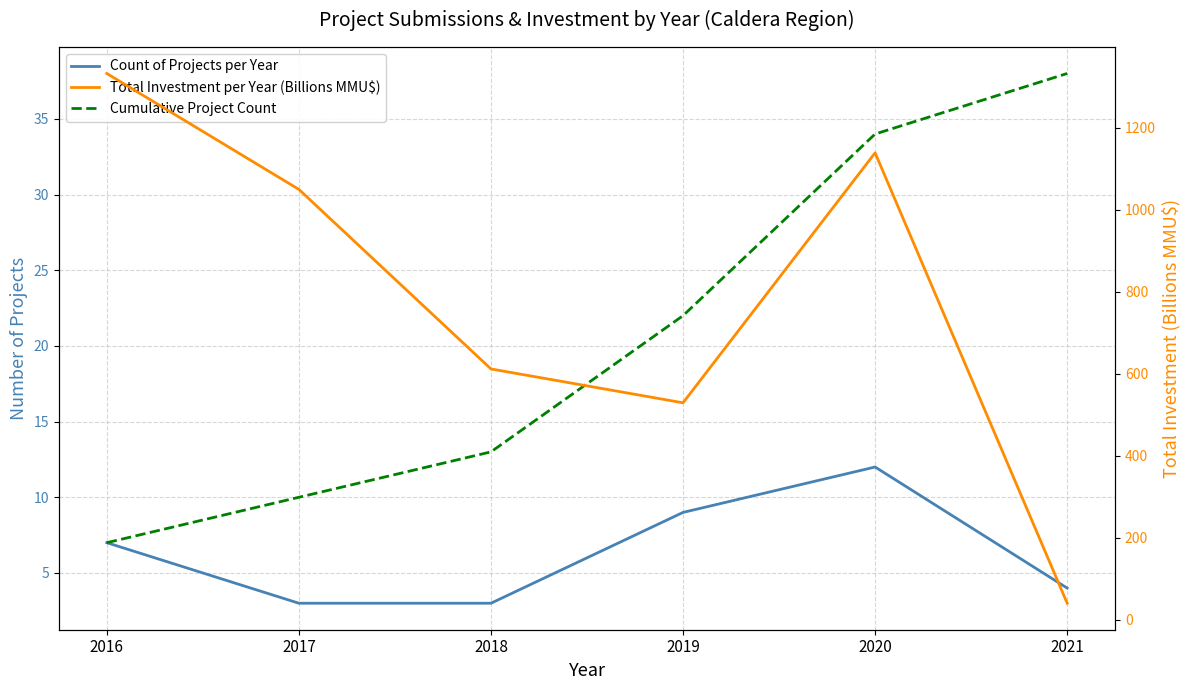

What is the value of the Count of Projects per Year point at the 3rd from the left?

3.0